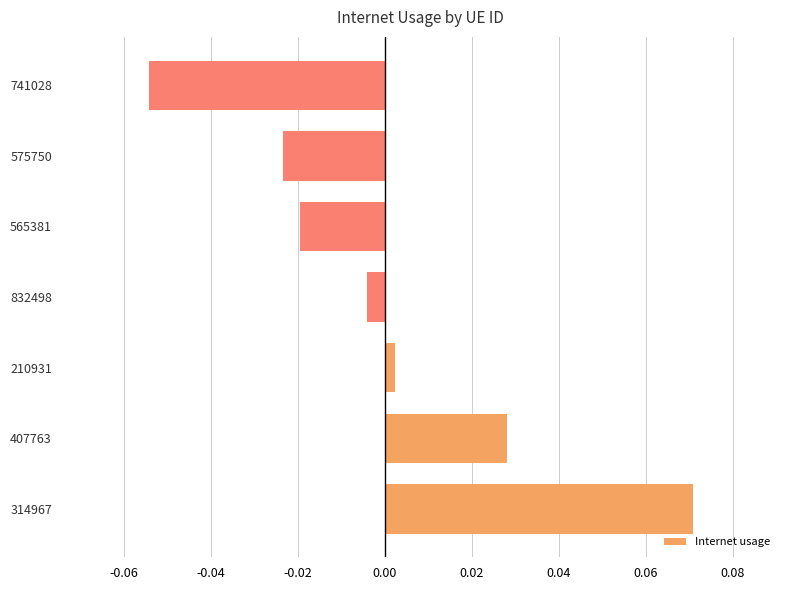

How many distinct data groups are displayed?

1